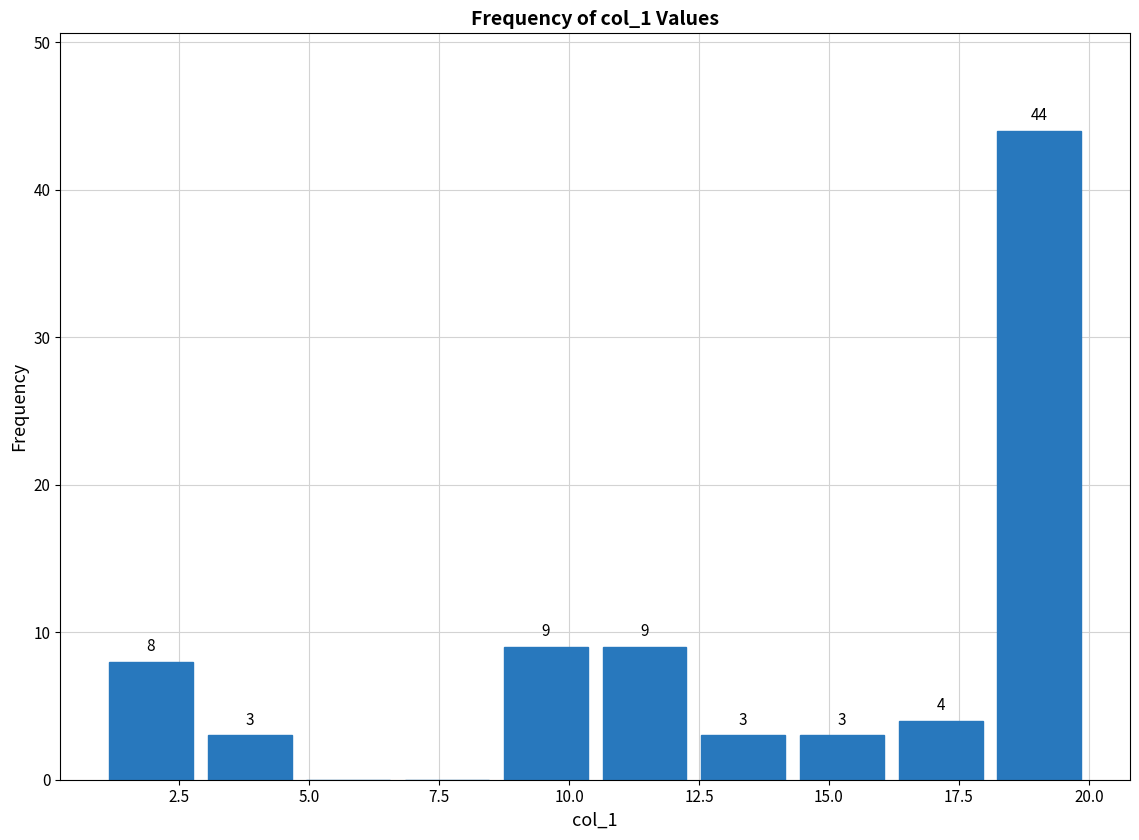

Read against the x-axis, roughly where is the centre of the tallest bar?

19.0